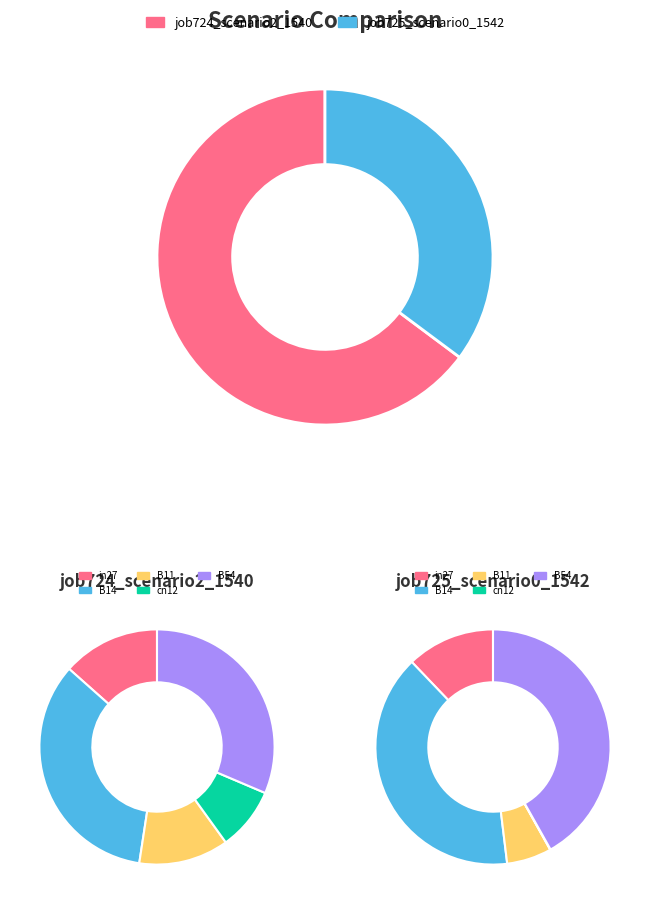

Do B11 and in27 together represent more than half of the pie?

No